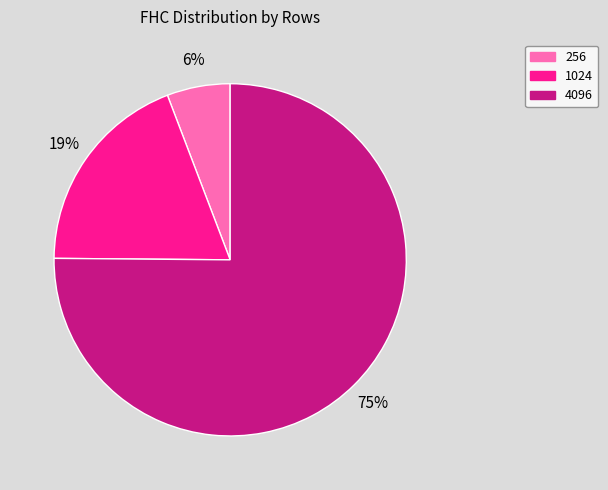

Which slice is the smallest?

256